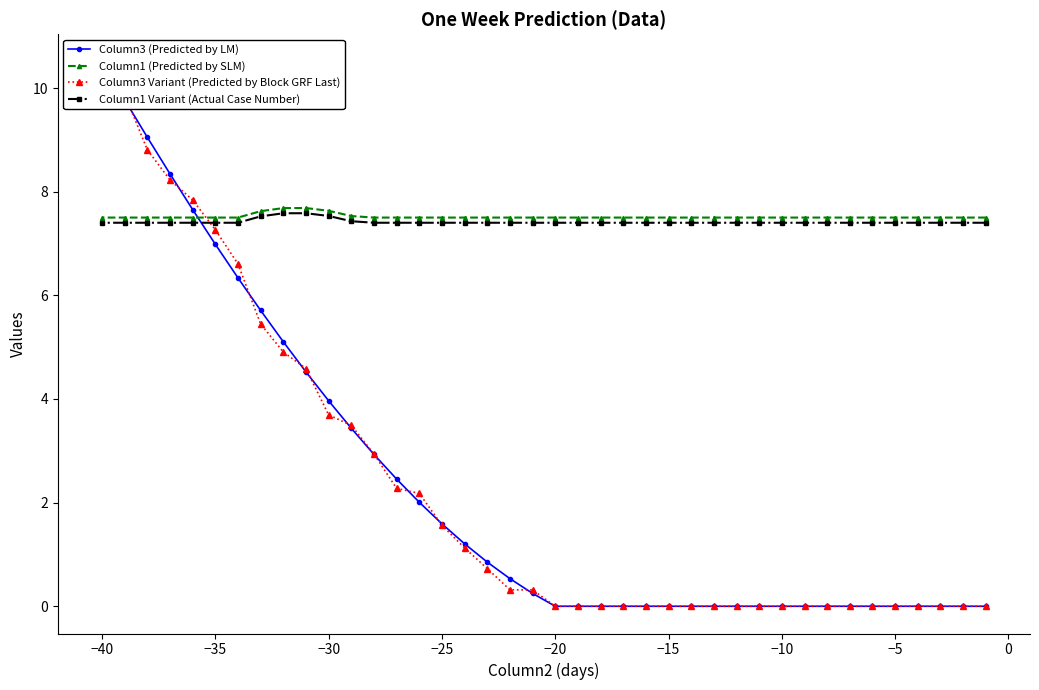

Is this an area chart (filled region under the line)?

No